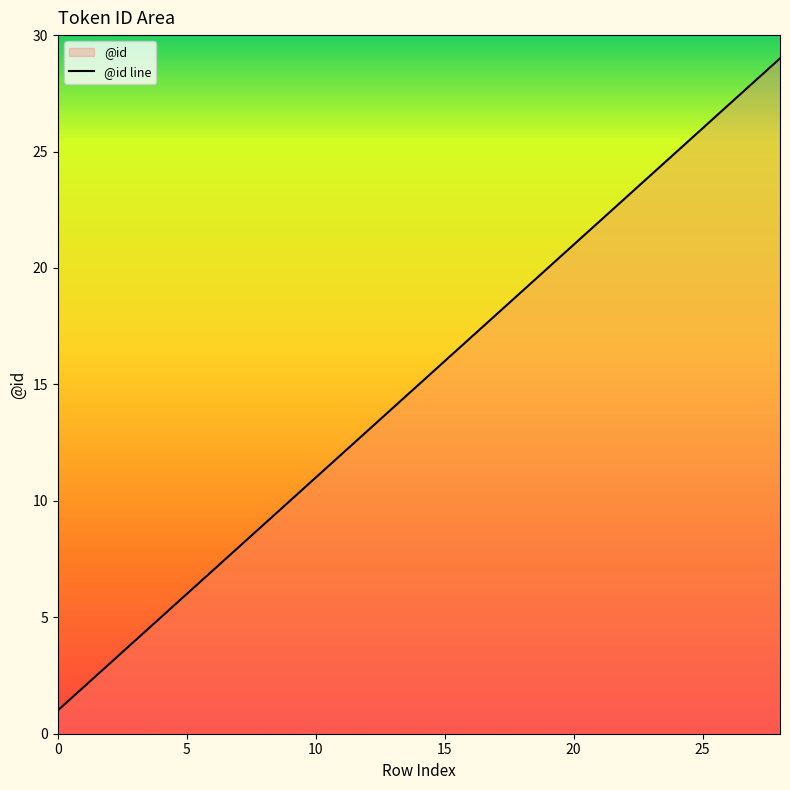

The chart shows a value of 1 at 0. True or false?

True